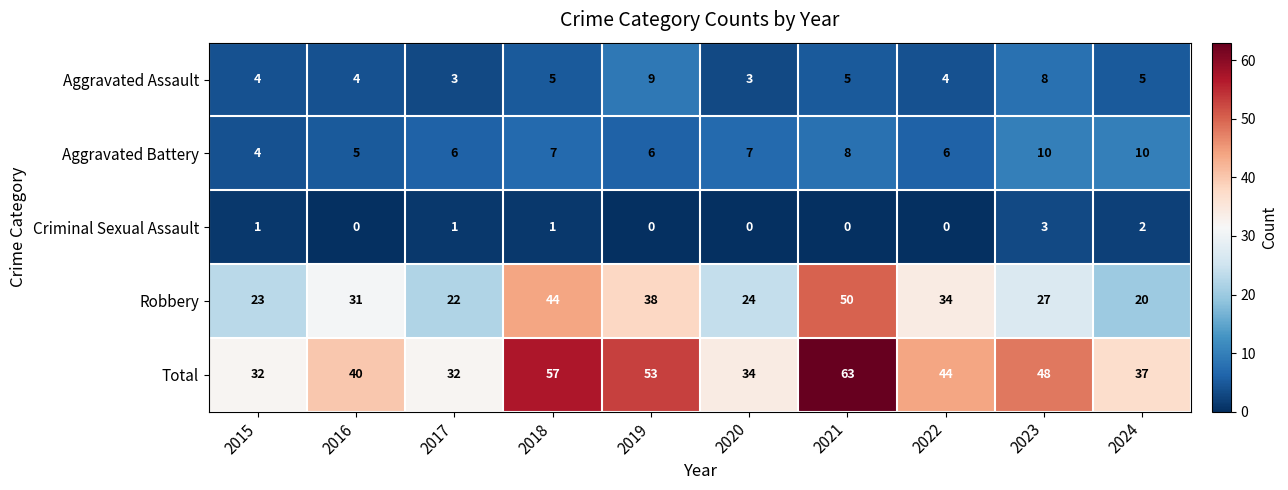

What is the sum of all Aggravated Assault values?

50